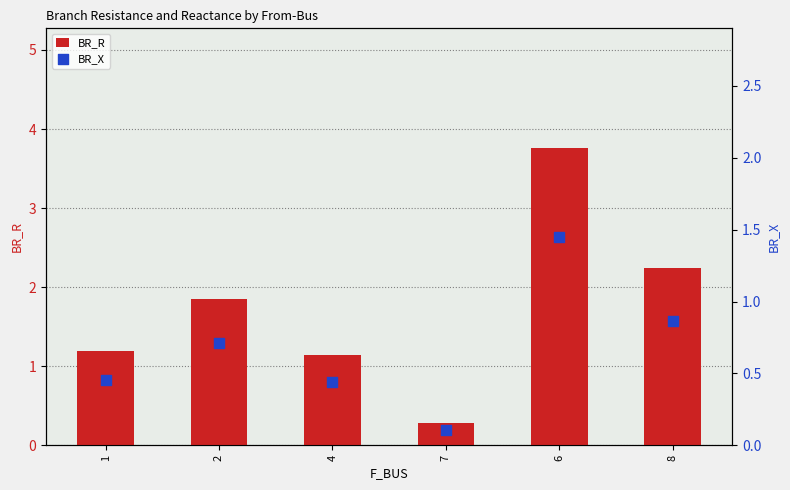

What are all the series names shown in the legend?

BR_R, BR_X